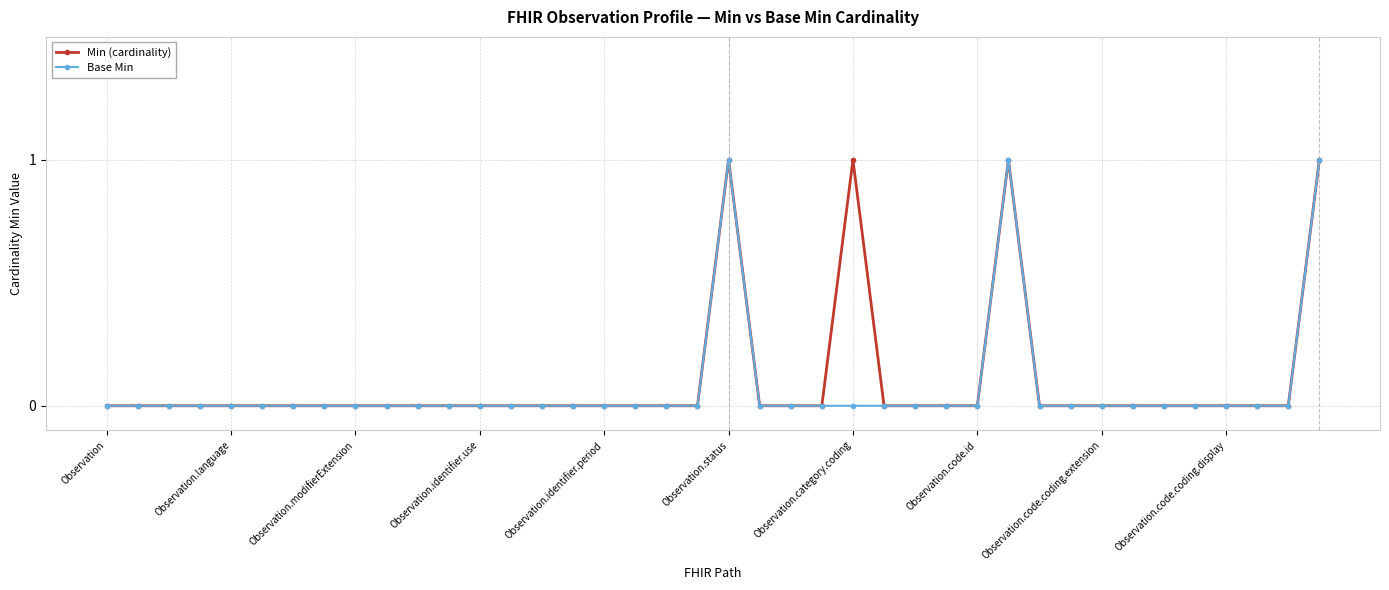

True or false: Min (cardinality) has more than 2 interior local peaks.

True